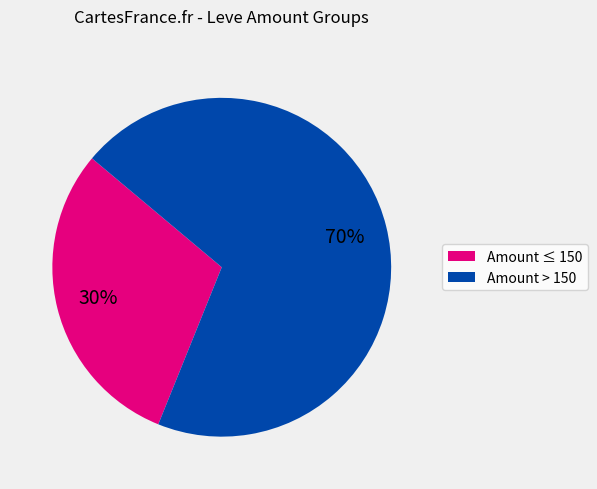

How many segments does this pie chart have?

2